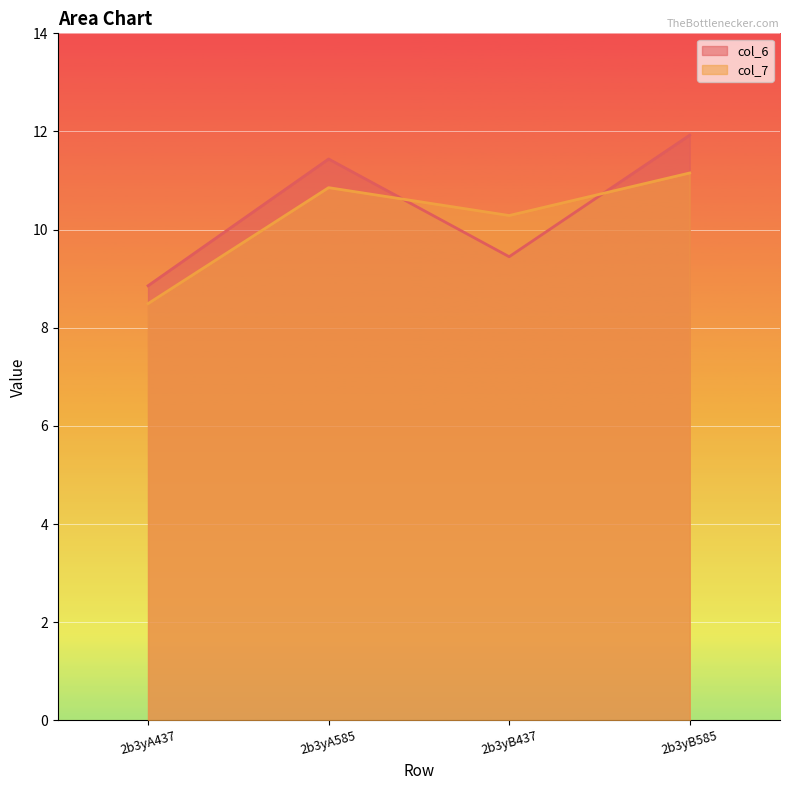

What position from the left is 2b3yA437?

1